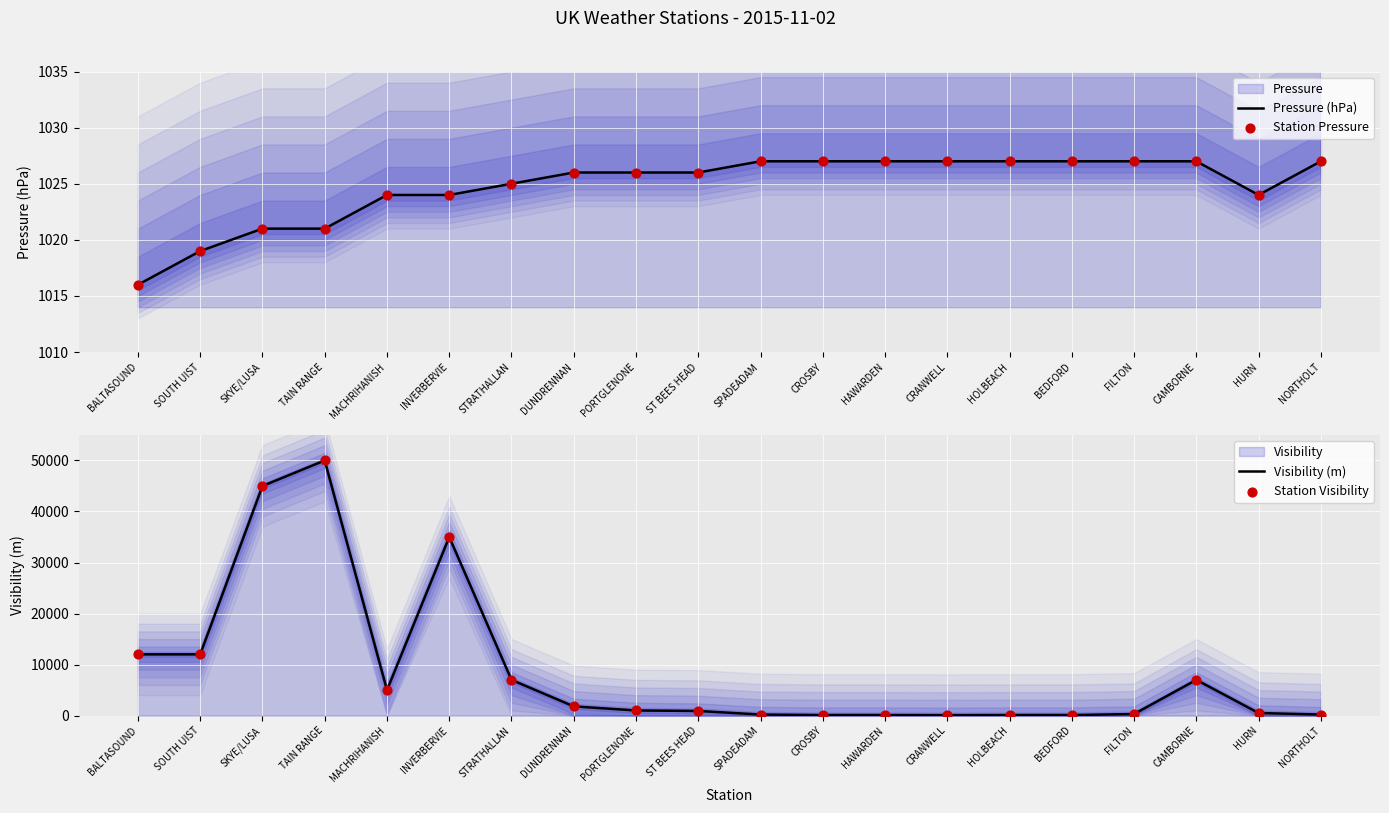

Which series contains the highest Y value?

Visibility (m)